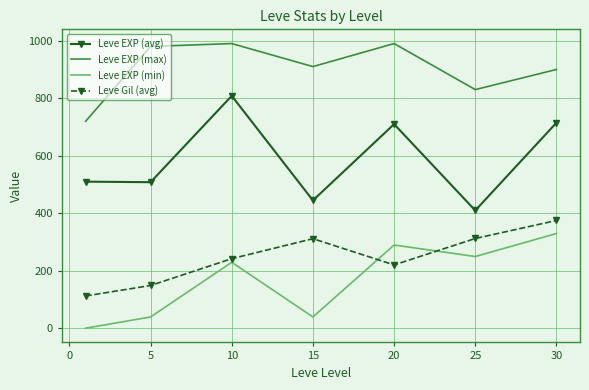

Which series has the largest total across all categories?

Leve EXP (max)